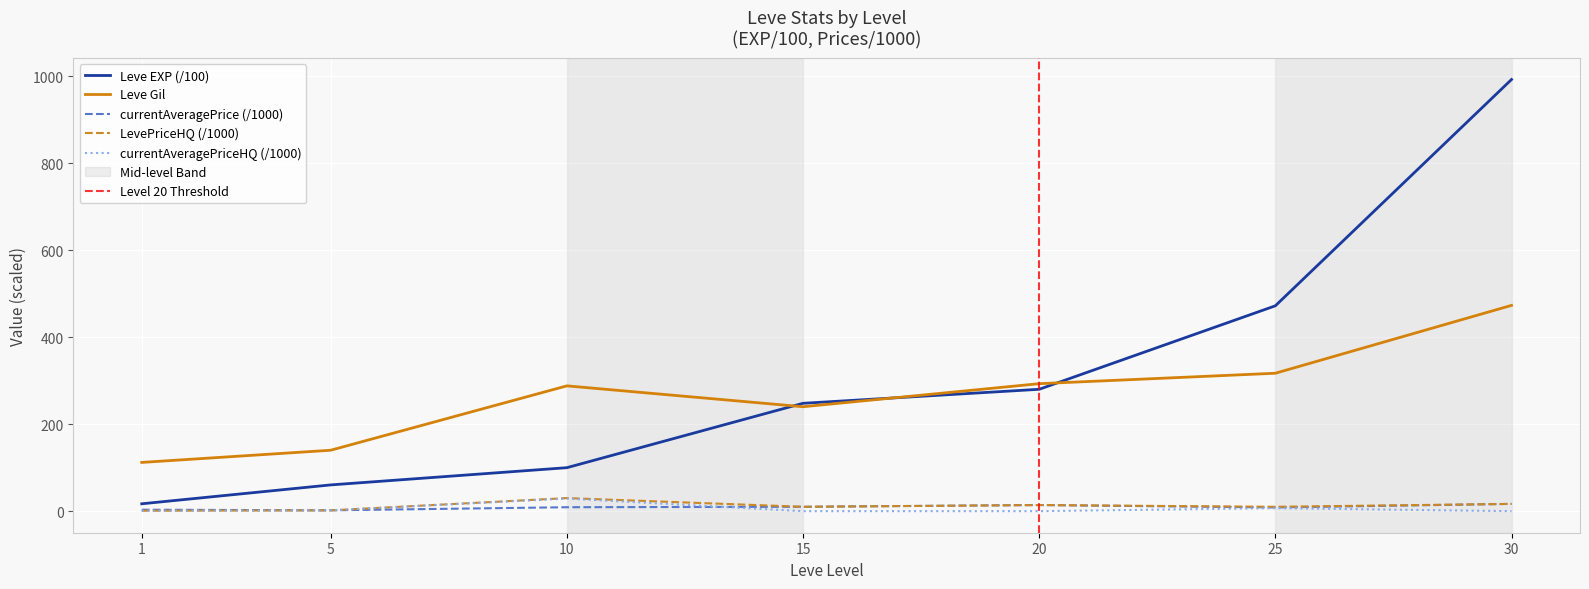

Reading right to left, transcribe all the data shown in this chart.

Leve EXP: 992.2	472.0	280.1	247.9	99.9	60.3	16.9
Leve Gil: 473.0	317.0	293.0	240.0	288.0	140.0	112.0
currentAveragePrice: 16.7	8.4	14.0	10.0	9.0	1.9	3.3
LevePriceHQ: 16.7	10.0	14.0	10.0	30.0	1.8	0.9
currentAveragePriceHQ: 0.0	6.9	0.0	0.0	29.0	1.9	0.9